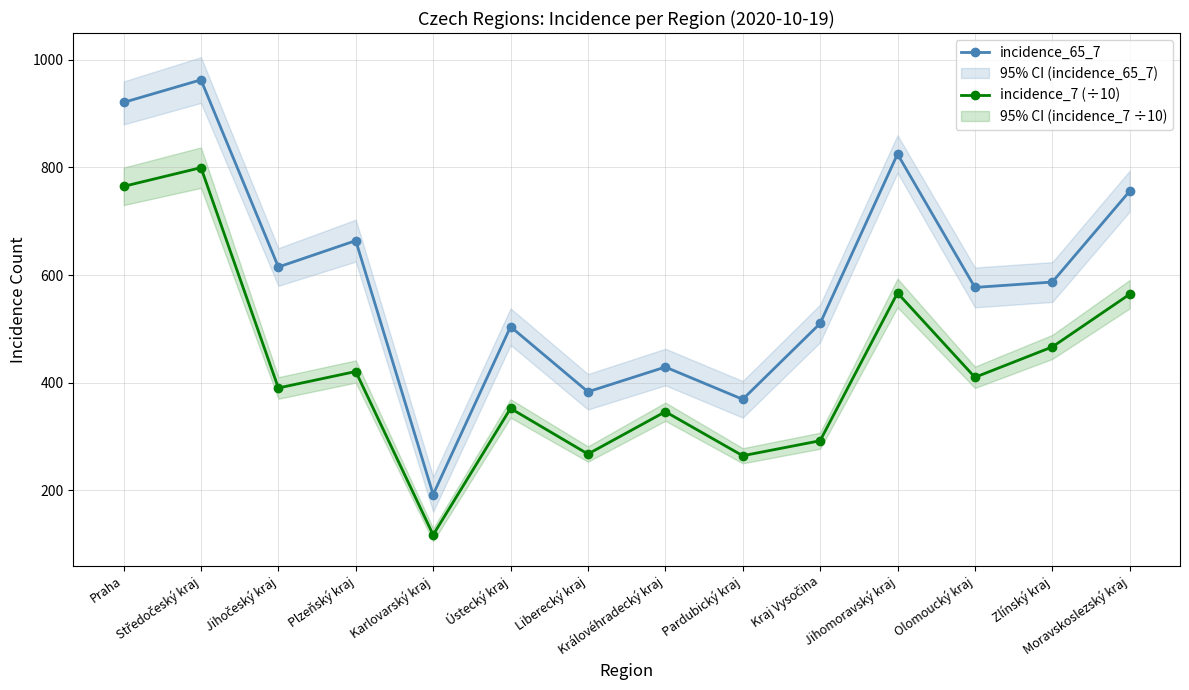

What are all the series names shown in the legend?

incidence_65_7, incidence_7 (÷10)